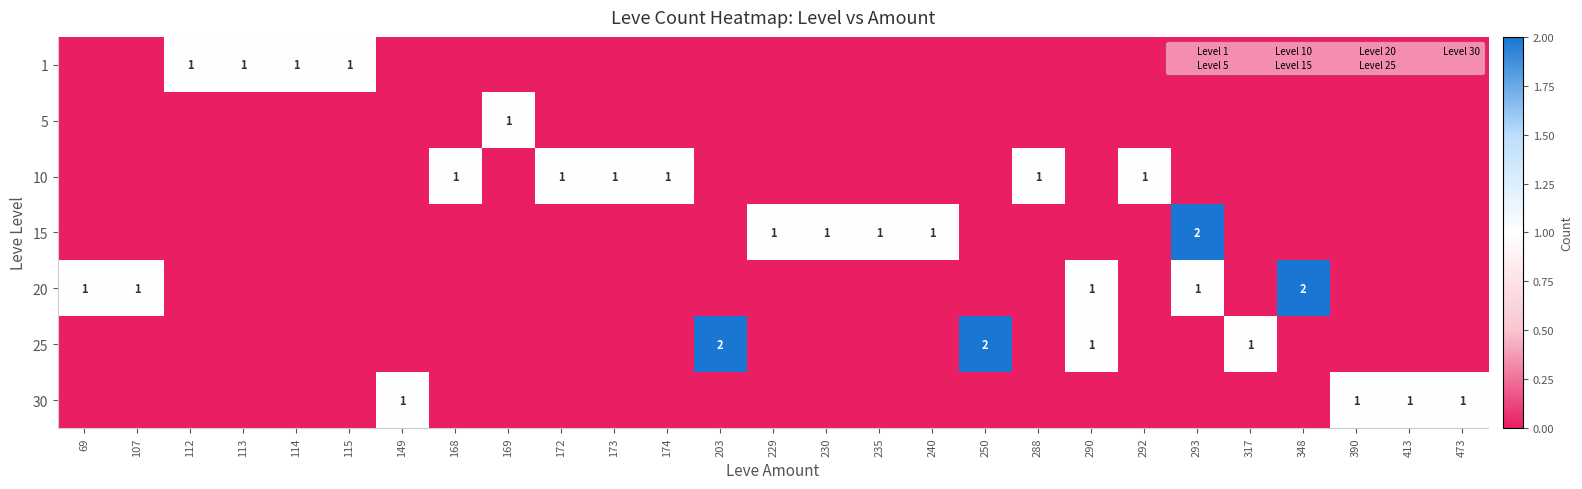

What is the difference between the maximum and minimum values in the 15 series?

2